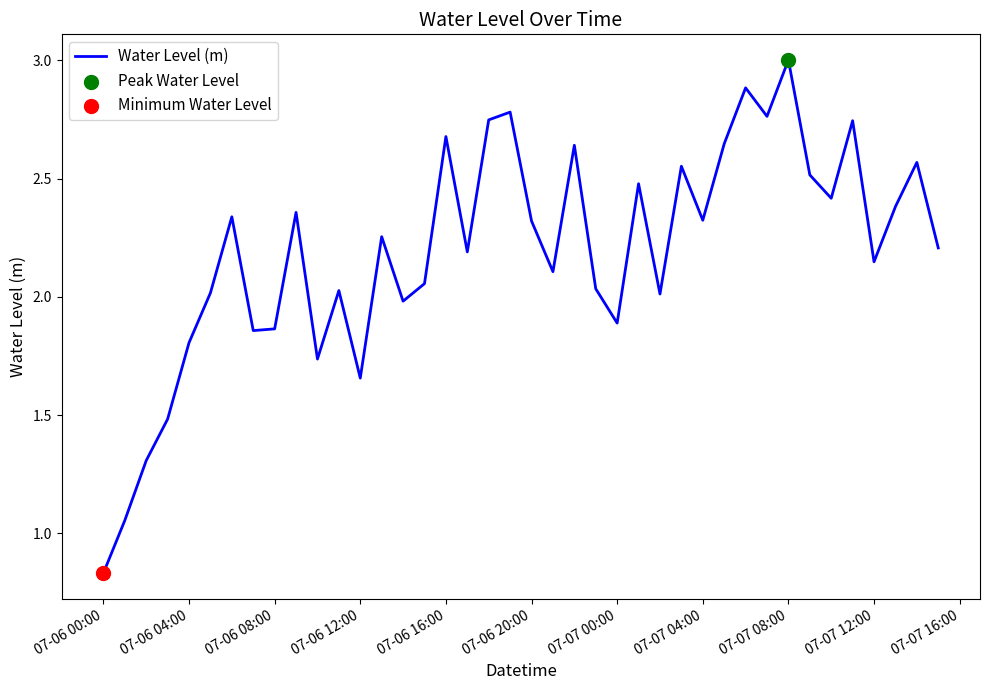

What is the difference between the maximum and minimum values?

2.2